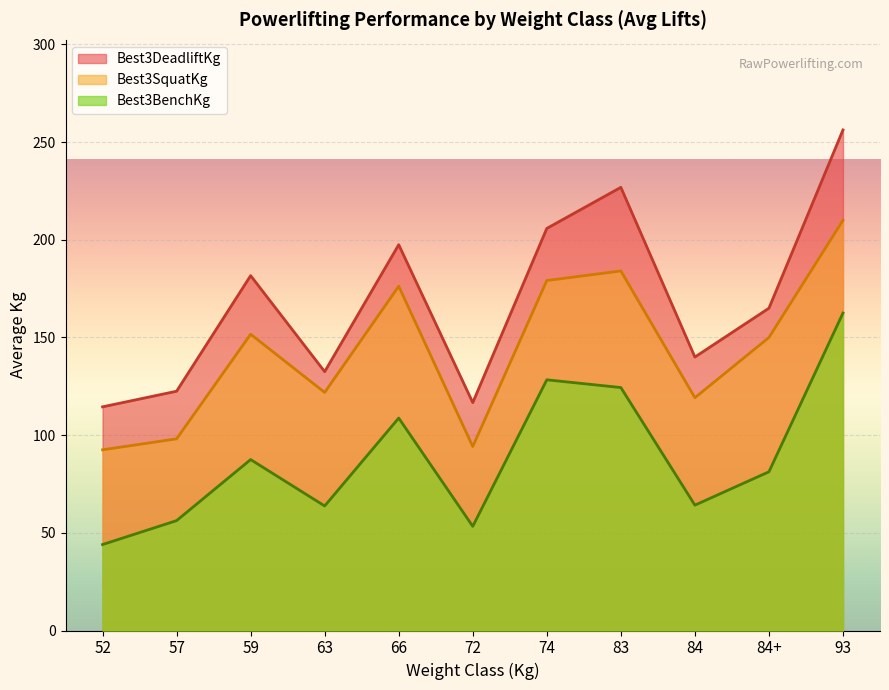

What is the total value across all series at 74?

513.3